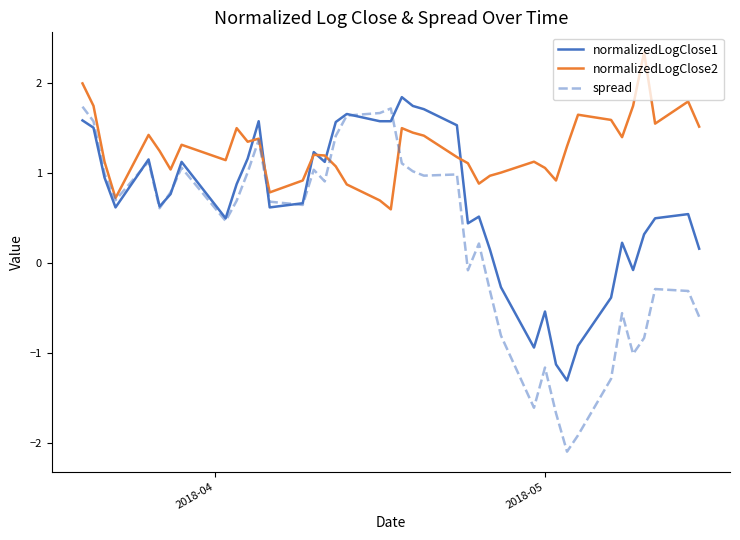

How many distinct data groups are displayed?

3